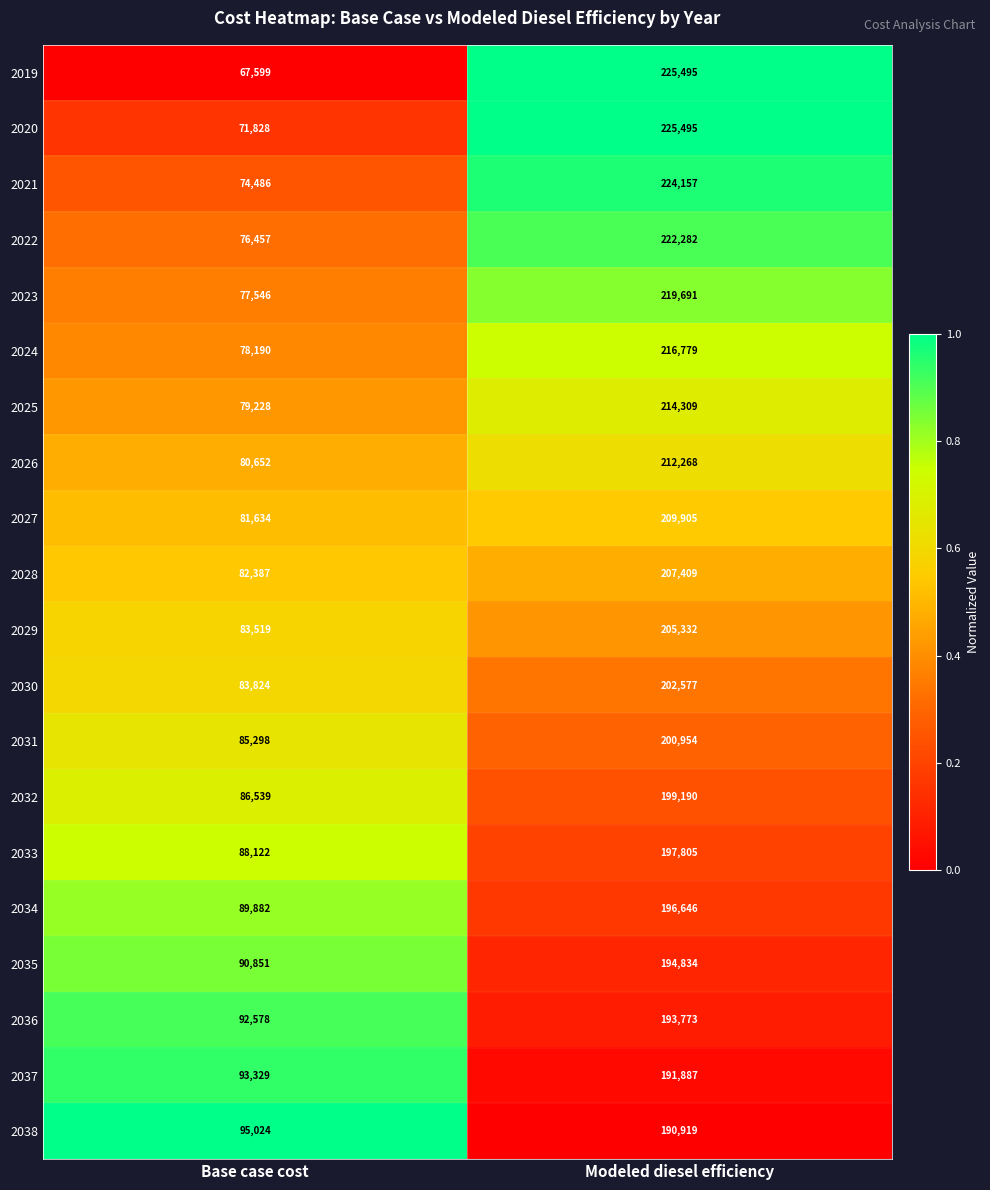

What value does the 2027 series have at Modeled diesel efficiency?

209905